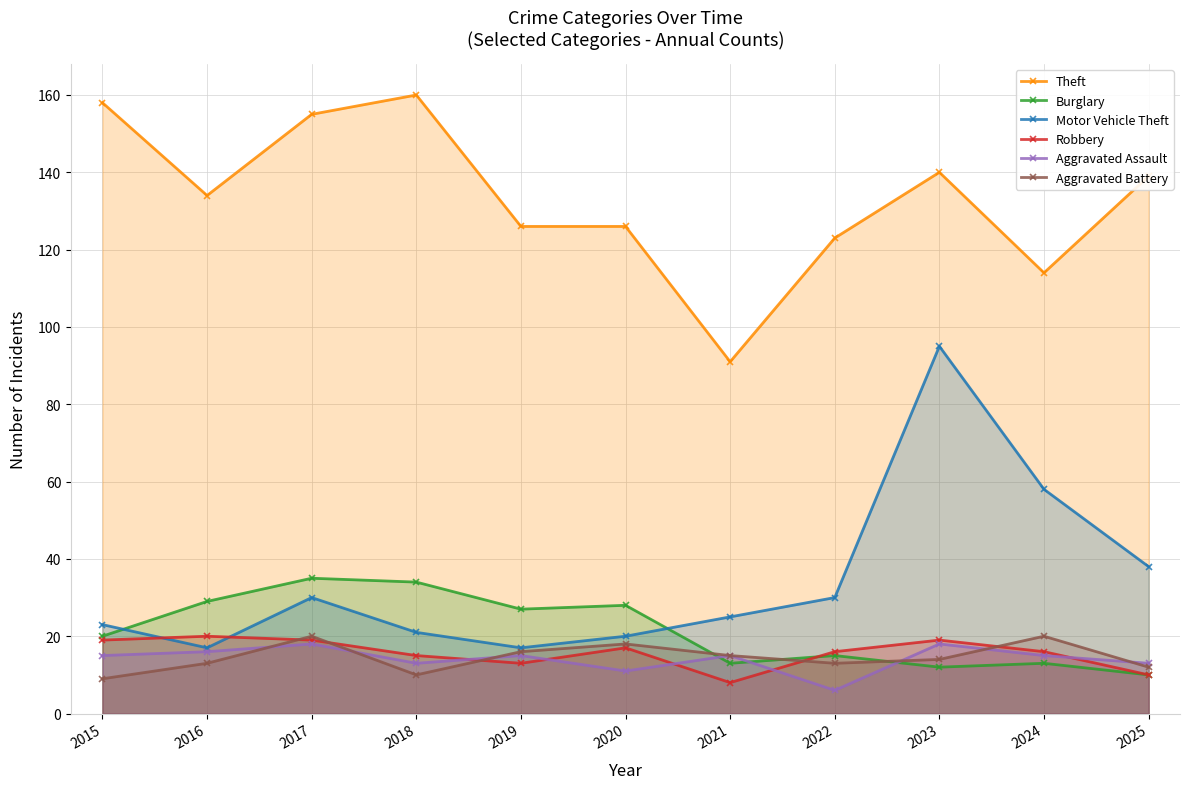

What is the value of the Burglary point at the 2nd from the left?

29